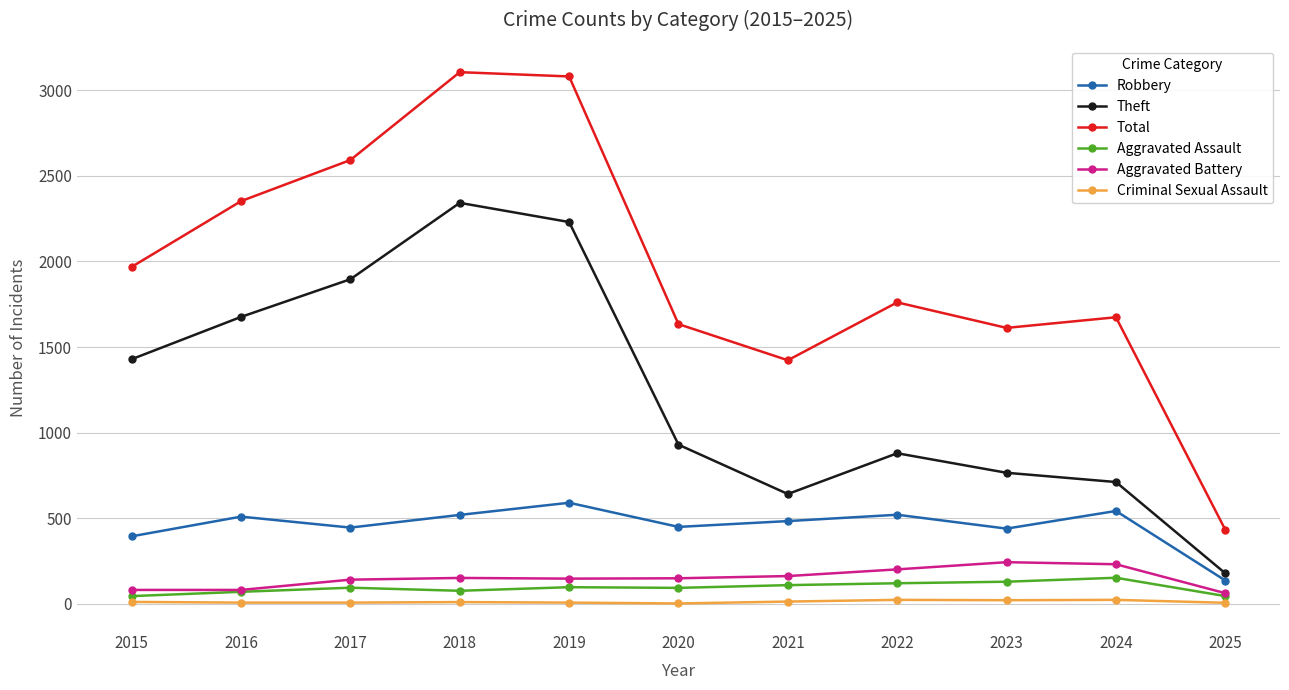

Where does the Criminal Sexual Assault series first go above 11?

2015